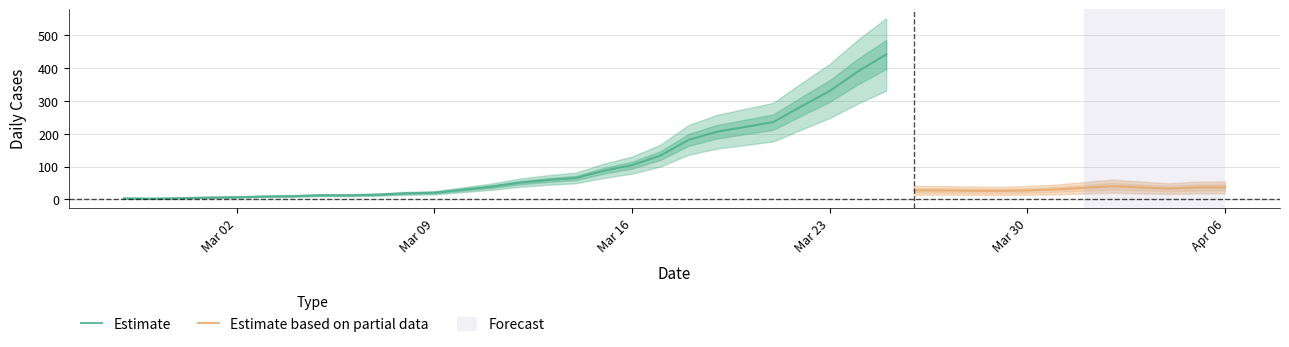

Read the Estimate value at 2020-03-04.

10